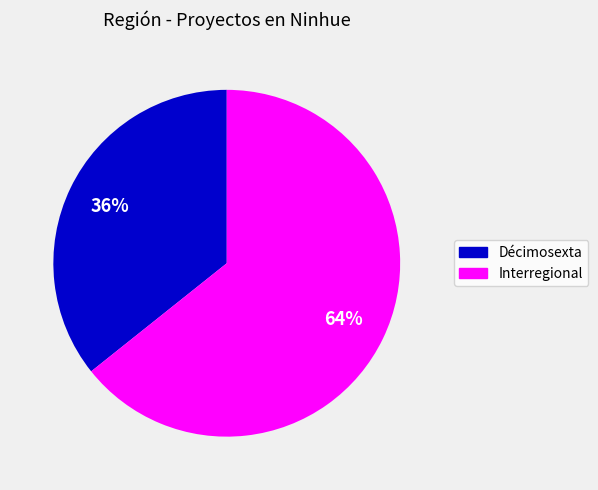

Which category accounts for the majority?

Interregional